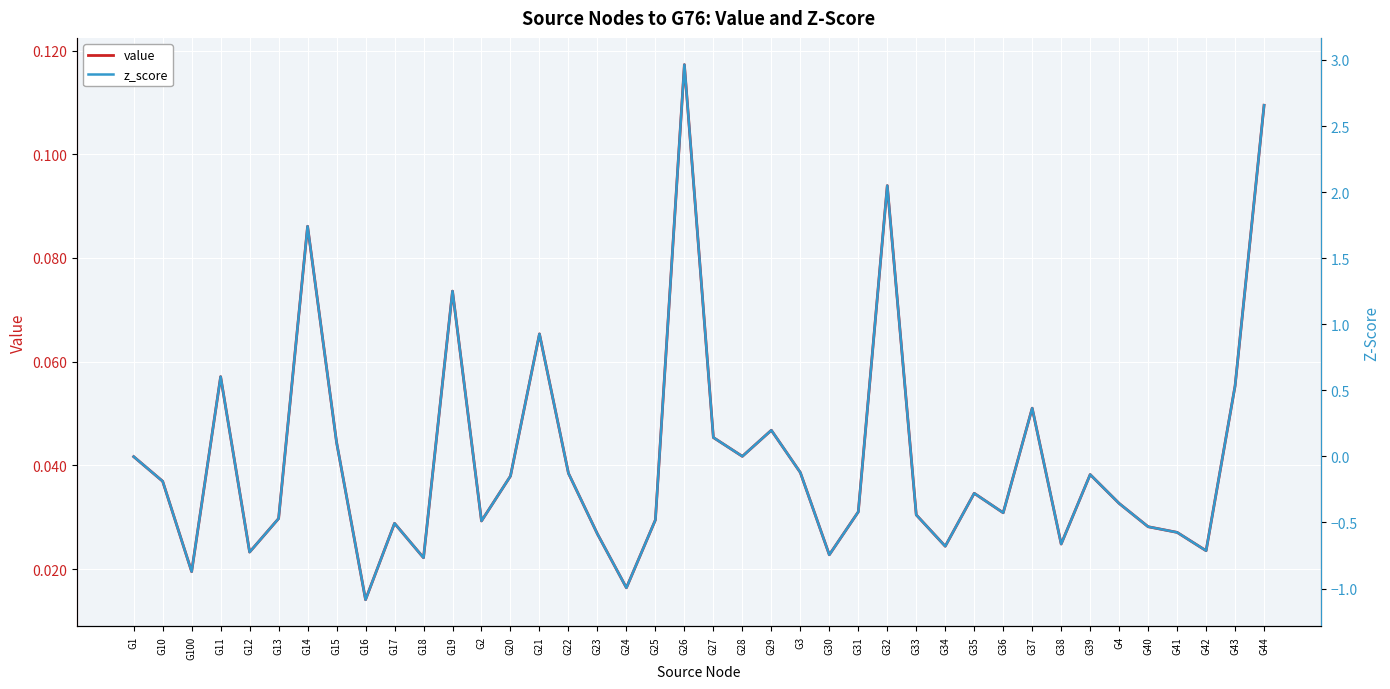

How many intersections are there between value and z_score?

17